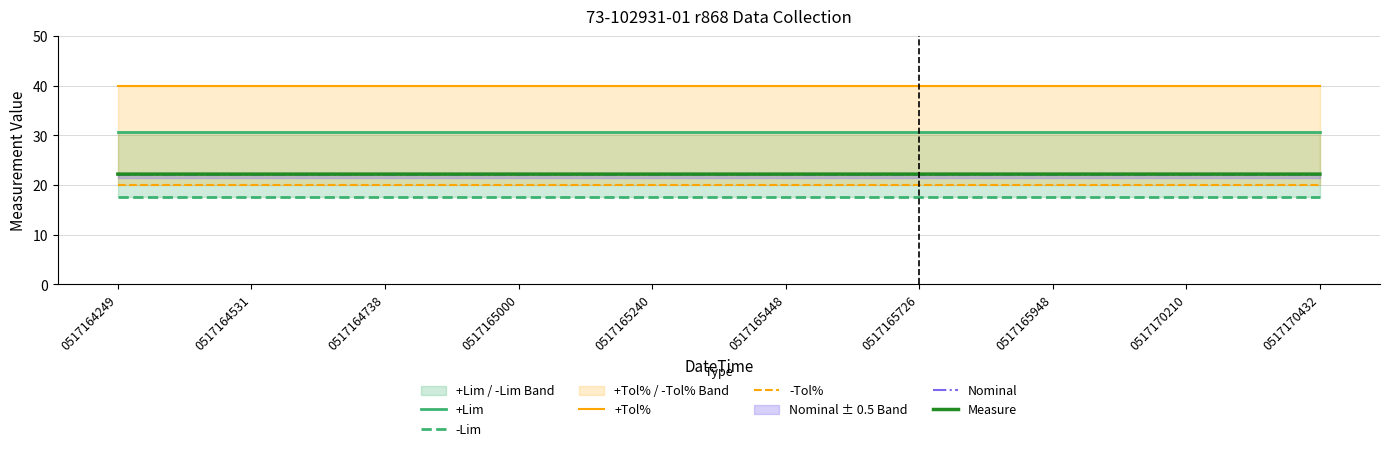

At 0517164531, list the series in order from smallest to largest.

-Lim, -Tol%, Nominal, Measure, +Lim, +Tol%